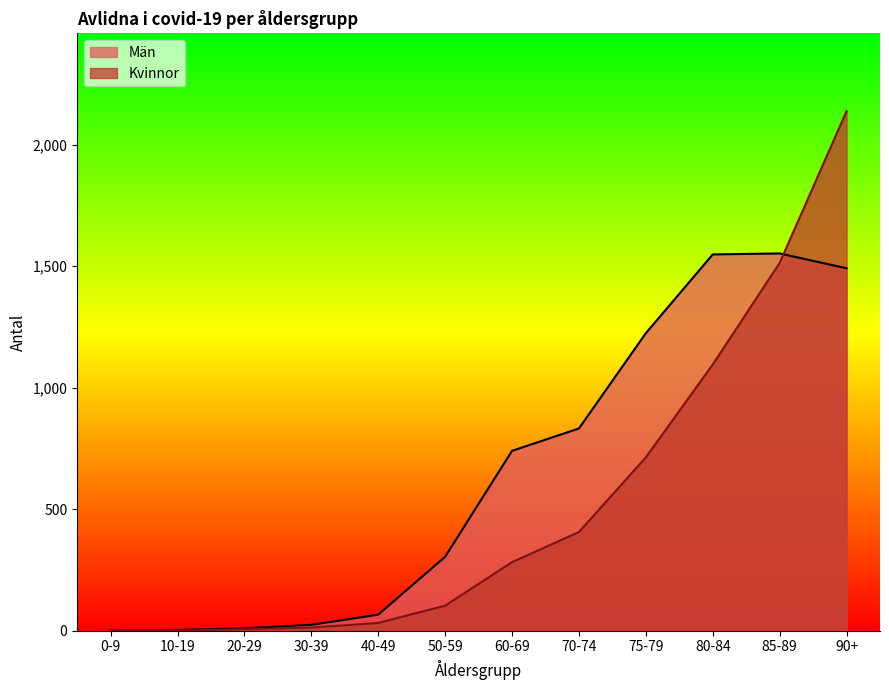

How many values in the Män series exceed 740?

5